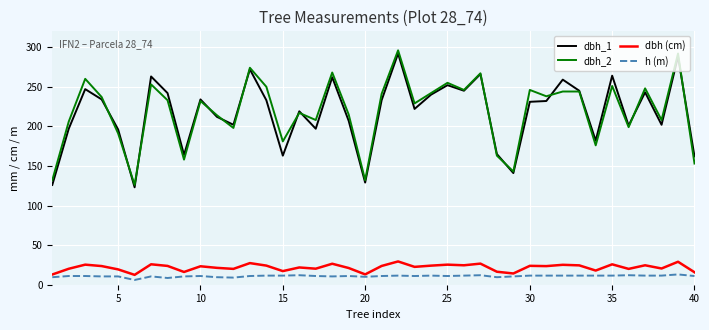

Is this an area chart (filled region under the line)?

No